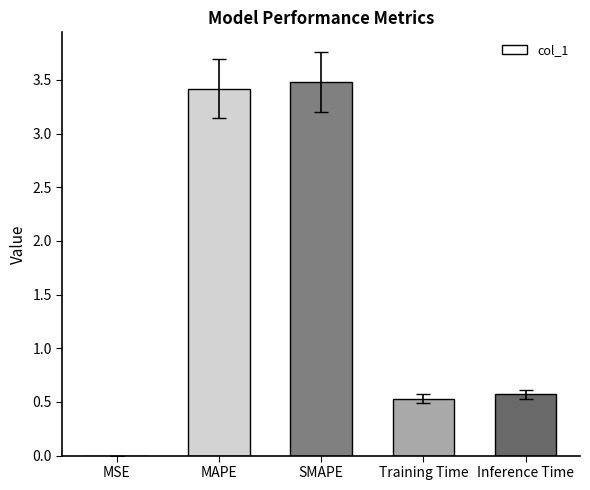

Between MAPE and MSE, which is larger?

MAPE